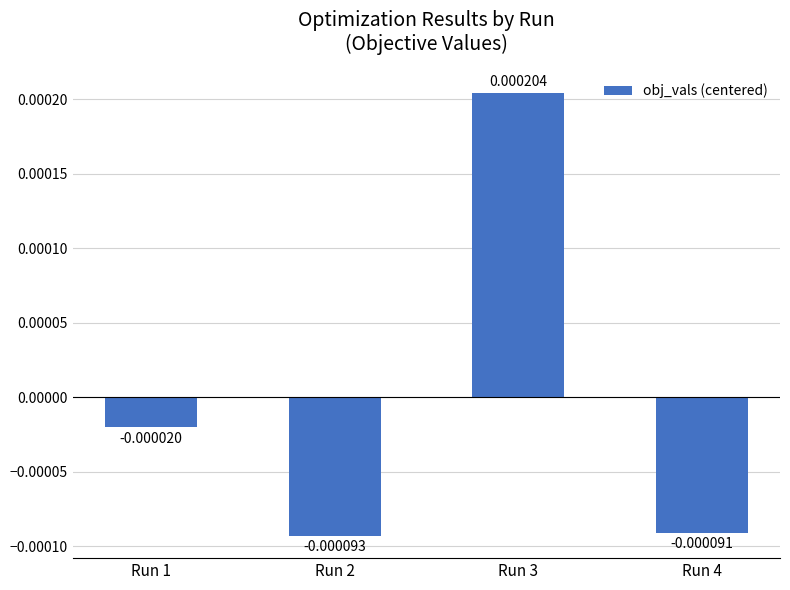

List the labels in order of value, smallest first.

Run 2, Run 4, Run 1, Run 3